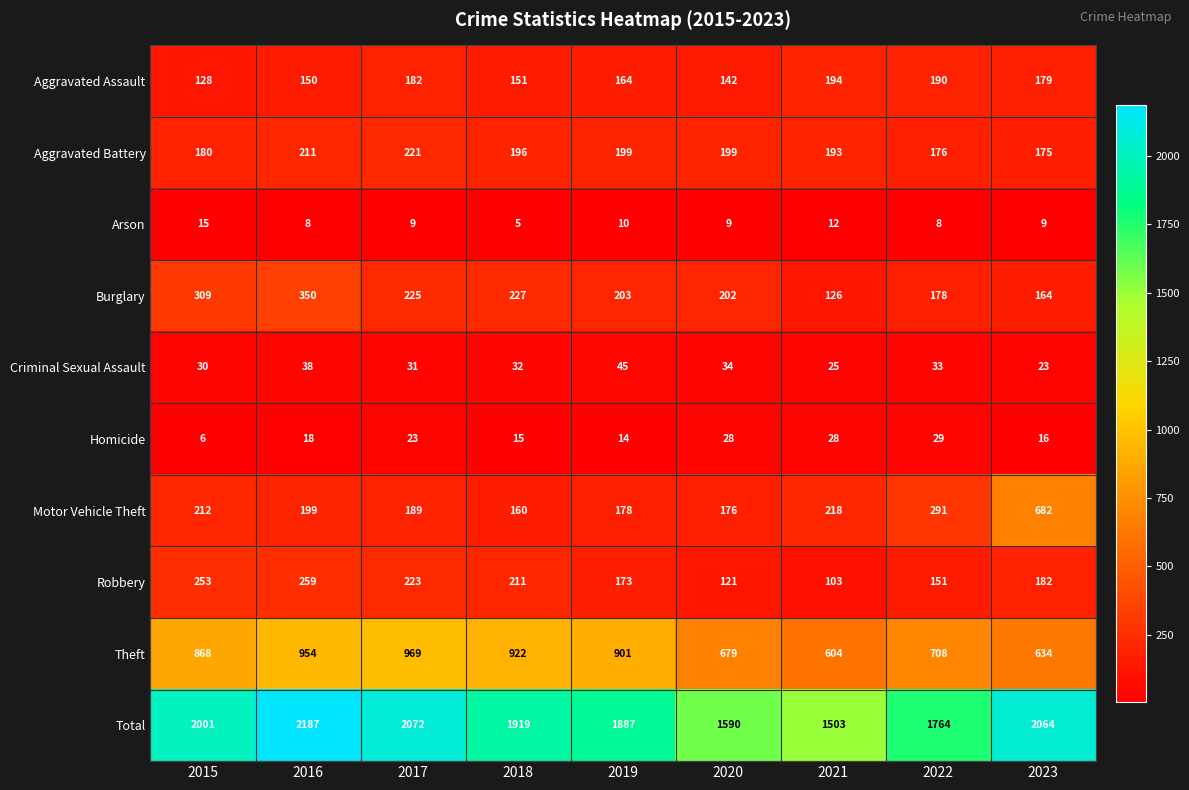

How many categories are shown in the chart?

9